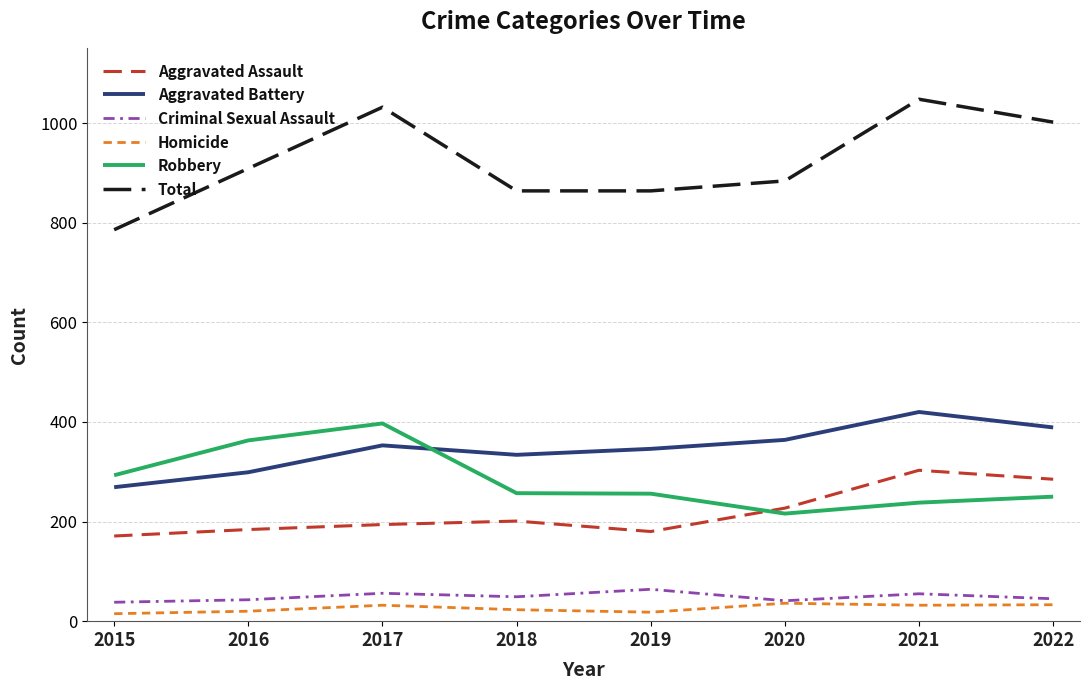

What is the maximum value for Aggravated Battery?

420